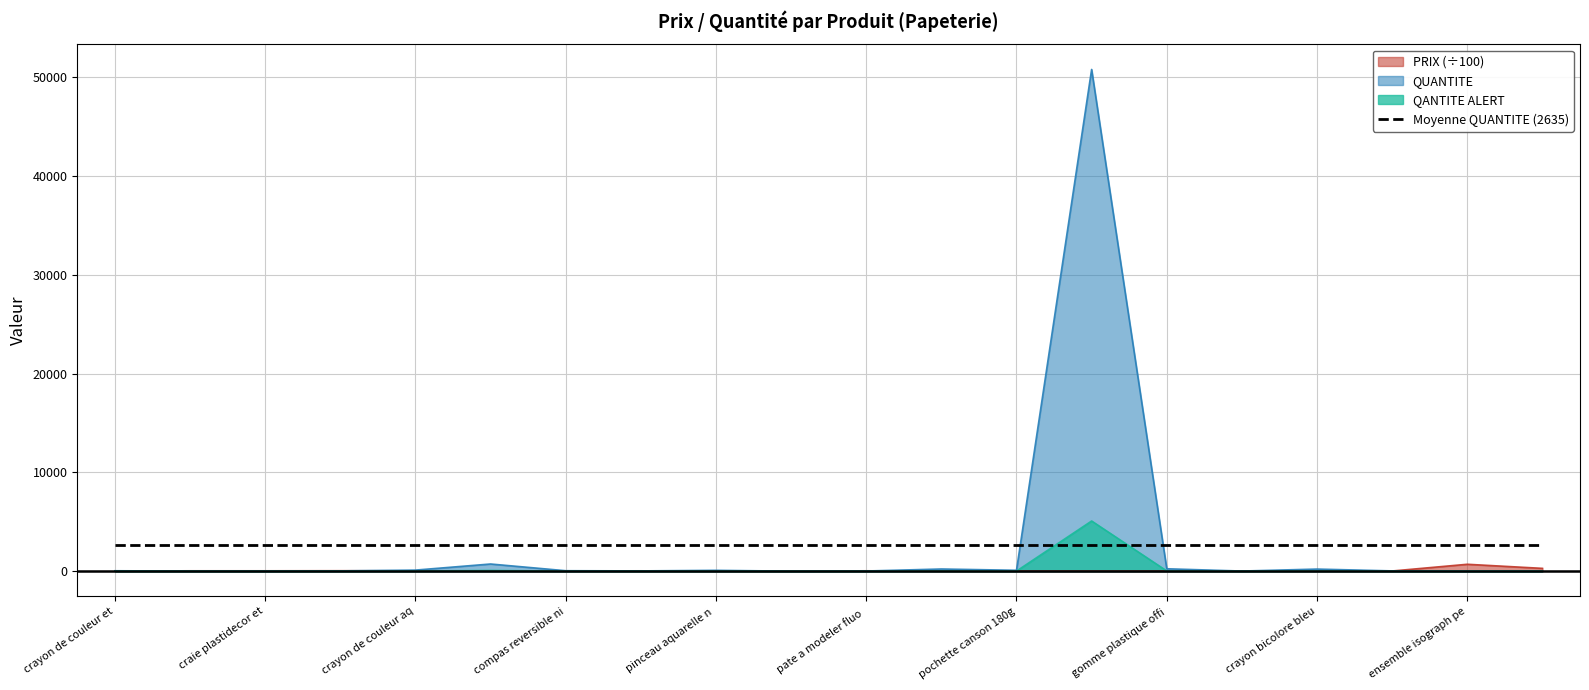

Read the QUANTITE value at pate a modeler 450g noir.

13.0